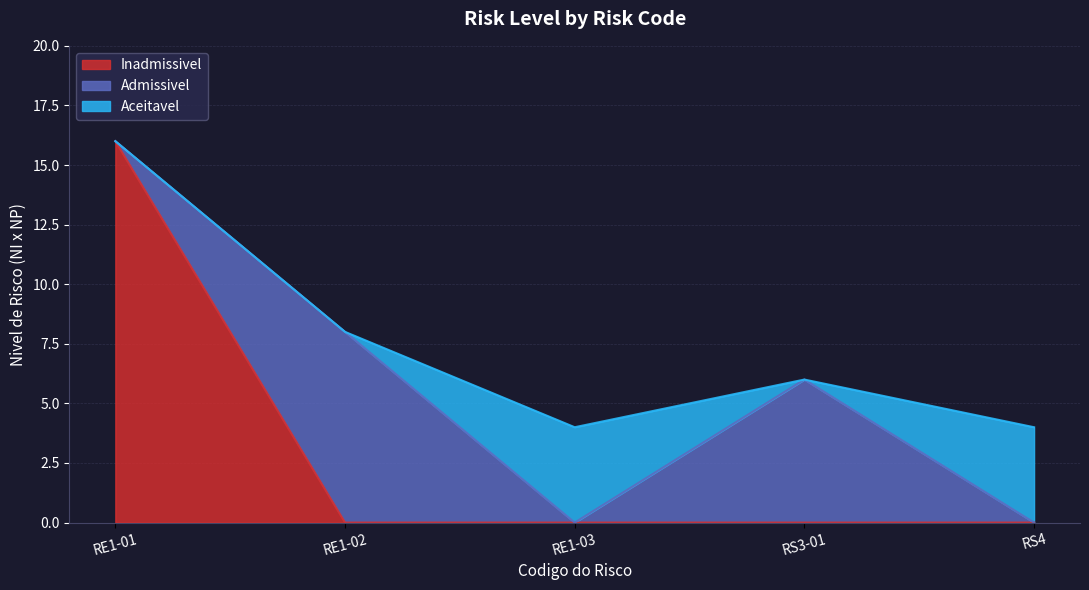

Reading left to right, list all the values displayed in this chart.

Inadmissivel: 16	0	0	0	0
Admissivel: 0	8	0	6	0
Aceitavel: 0	0	4	0	4